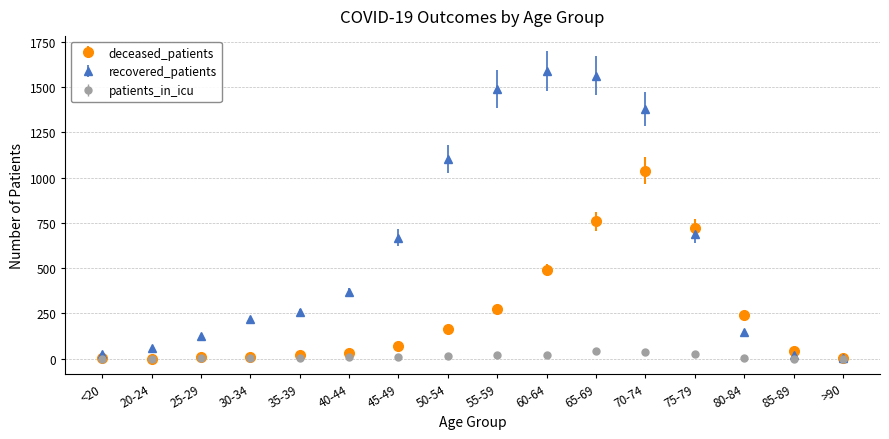

Which series changed the most between 35-39 and 65-69?

recovered_patients